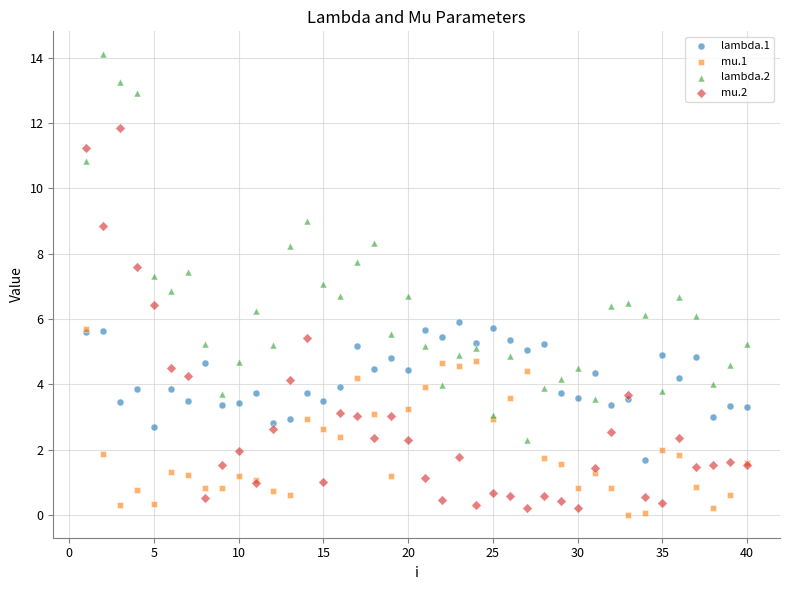

Which series reaches the minimum Y coordinate?

mu.1